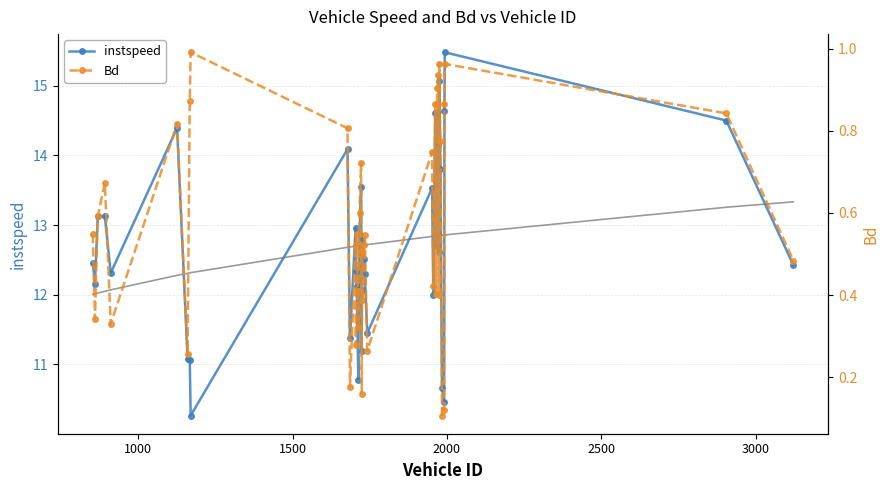

Which series has the largest total across all categories?

instspeed